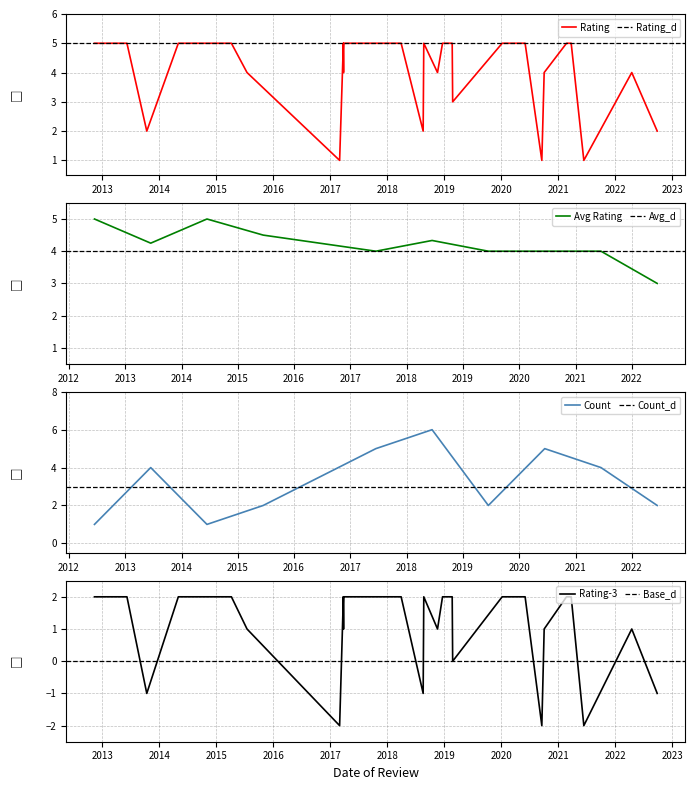

Approximately how many times larger is the value at 07-01-2020 compared to 21-12-2018?

1.0